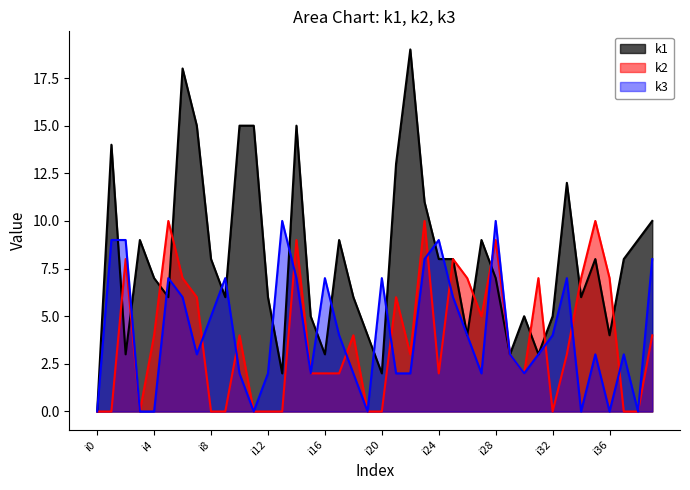

What are all the series names shown in the legend?

k1, k2, k3